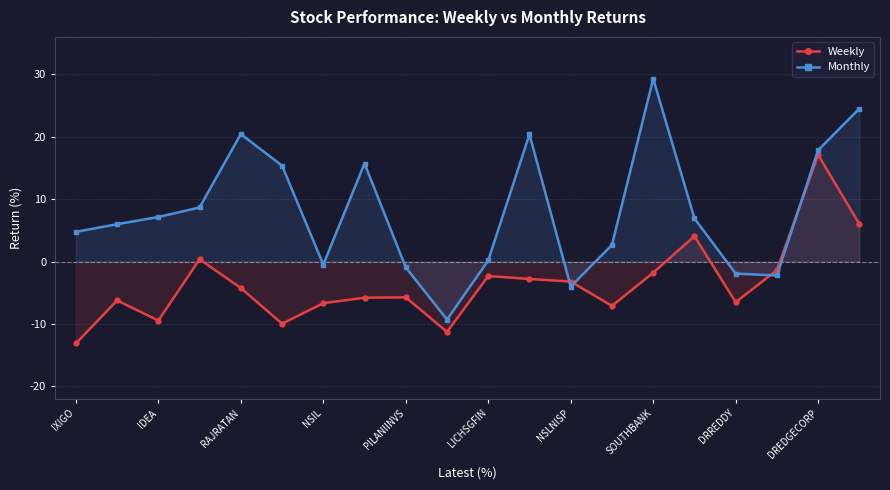

How many values in Monthly are below zero?

6